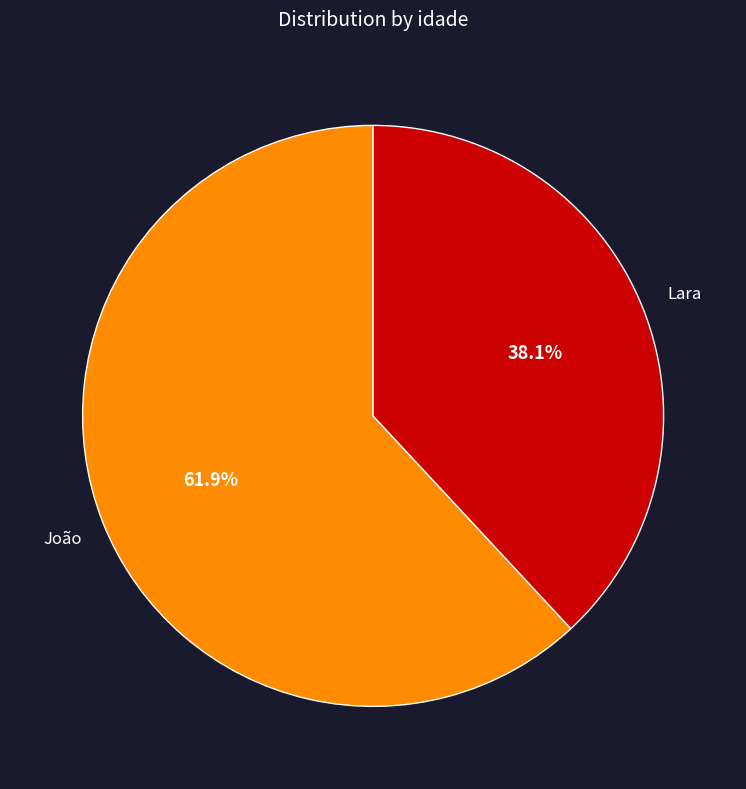

What is the ratio of the value at João to the value at Lara?

1.6